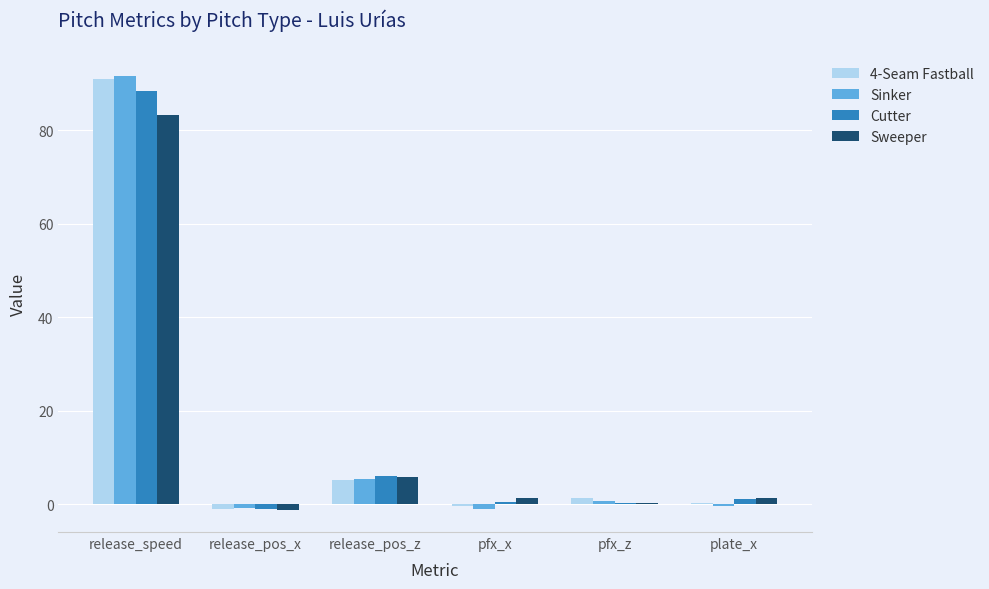

Which series has the widest spread of values?

Sinker